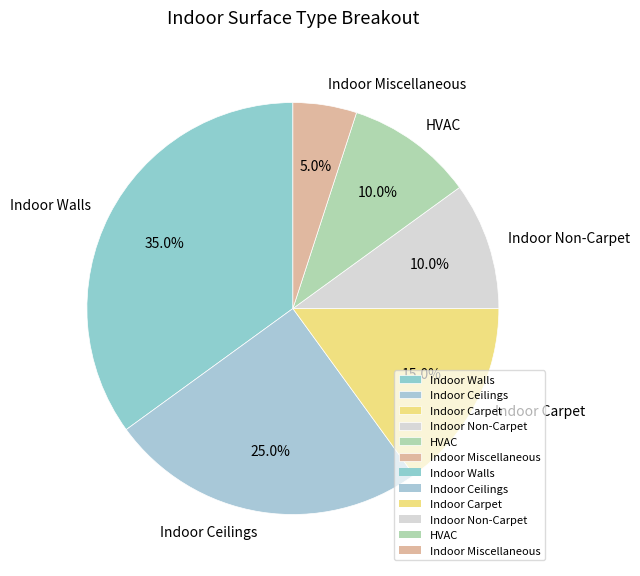

How many segments does this pie chart have?

6